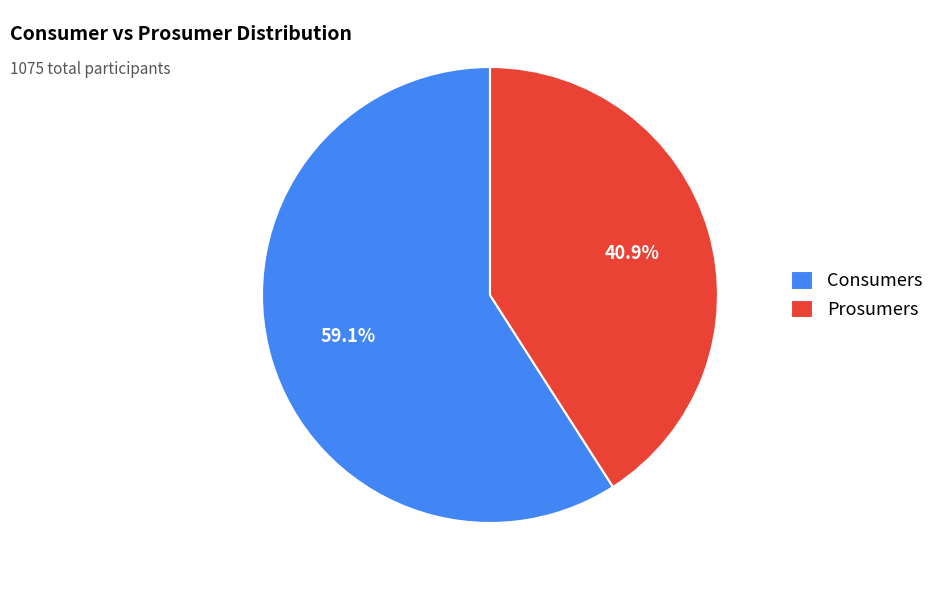

True or false: Consumers accounts for 71% of the total.

False